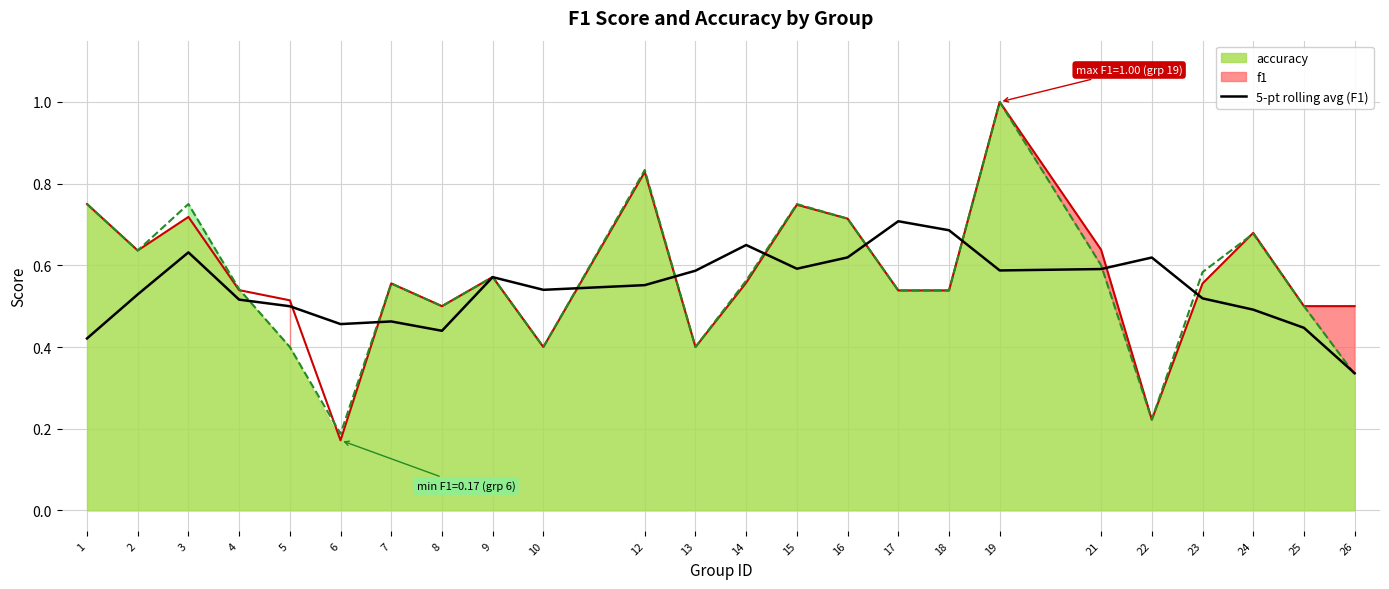

The value at 6 is 0.5. True or false?

True